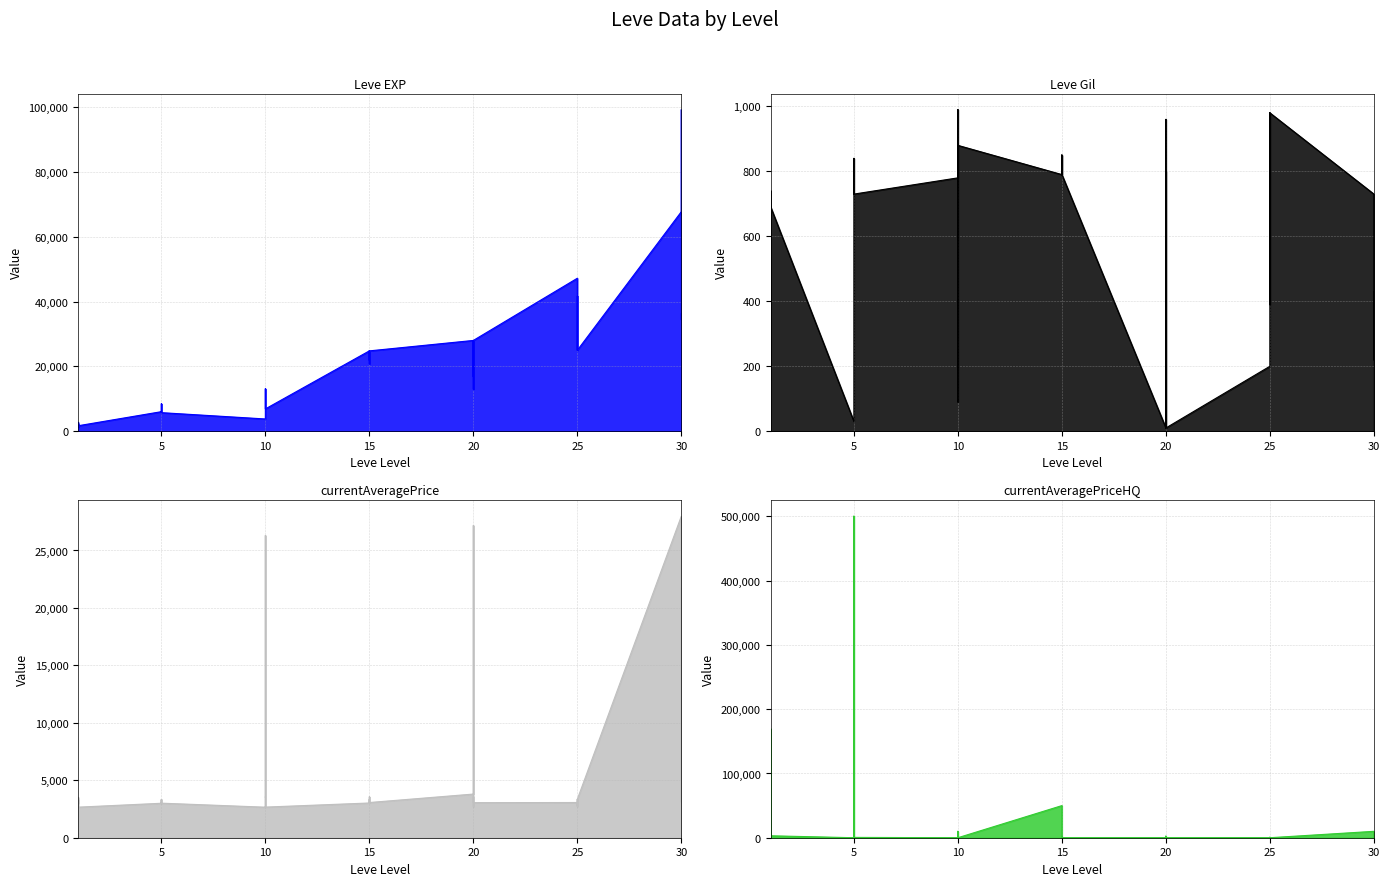

What is the difference between the maximum and minimum values in the Leve EXP series?

98060